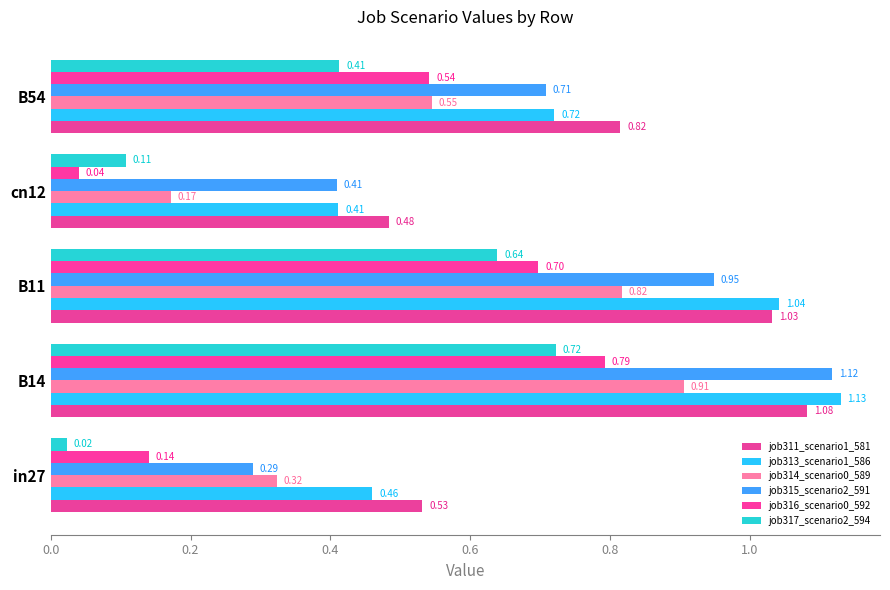

What is the value of the job313_scenario1_586 bar at the 3rd from the left?

1.0